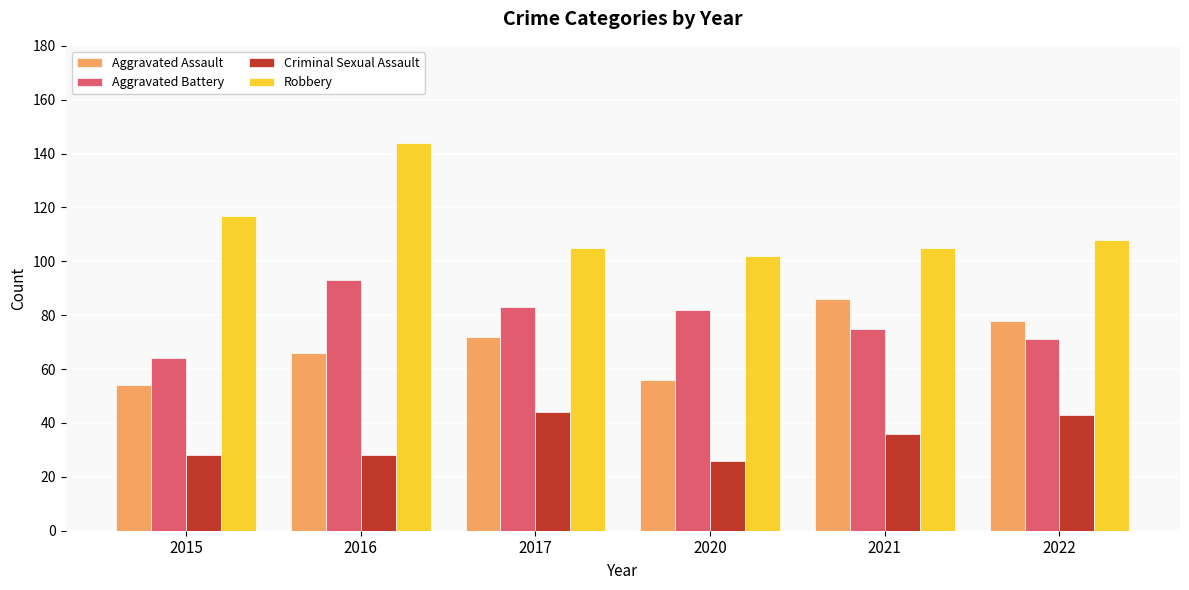

Is the value of Aggravated Battery at 2020 greater than the value of Criminal Sexual Assault at 2020?

Yes